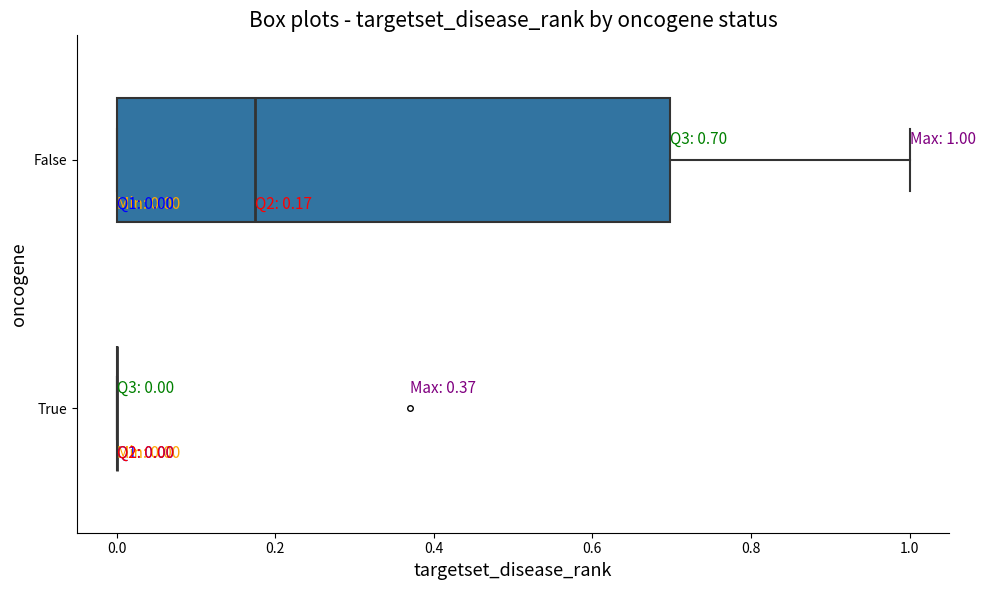

Which box is the widest, from its left edge to its right edge?

False